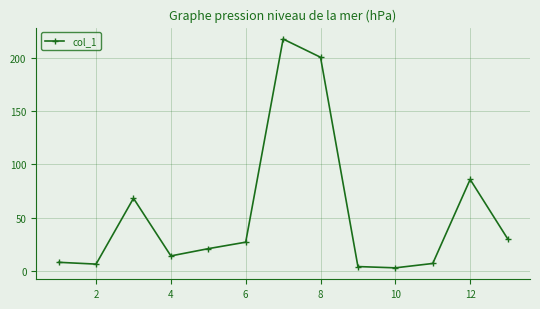

What is the smallest value displayed?

2.8